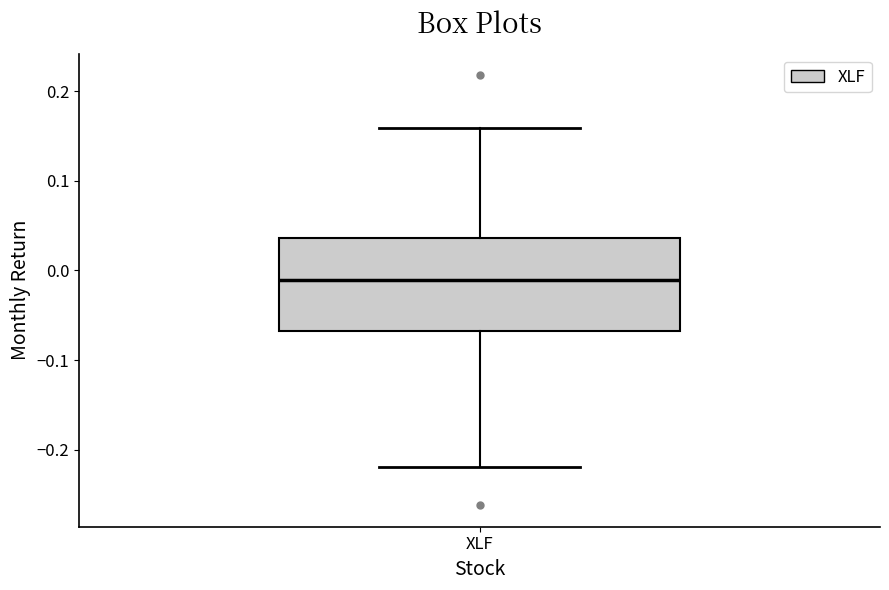

Where does the upper whisker of the box for XLF end on the y-axis? The values are not printed on the chart, so give them approximately, as read against the axis.

0.16